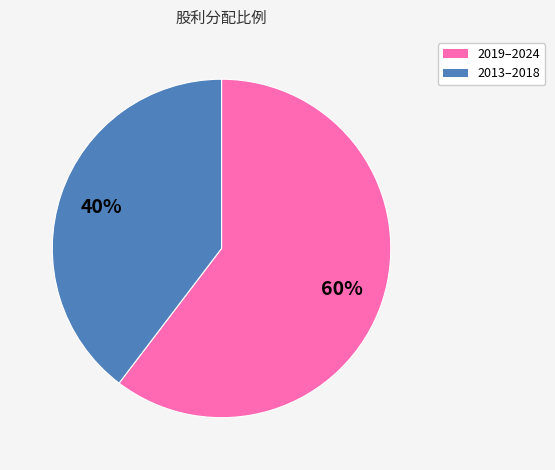

What is the ratio of the value at 2019–2024 to the value at 2013–2018?

1.5